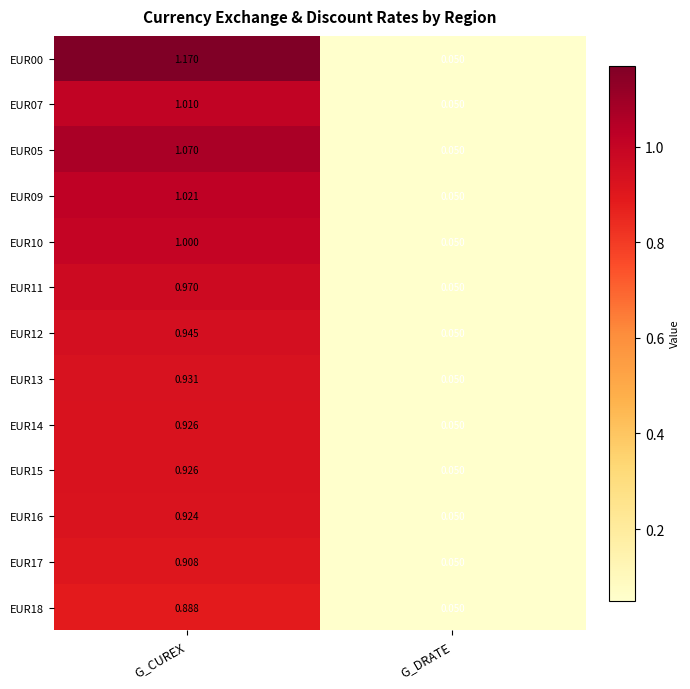

At which category is the sum across all series the highest?

G_CUREX